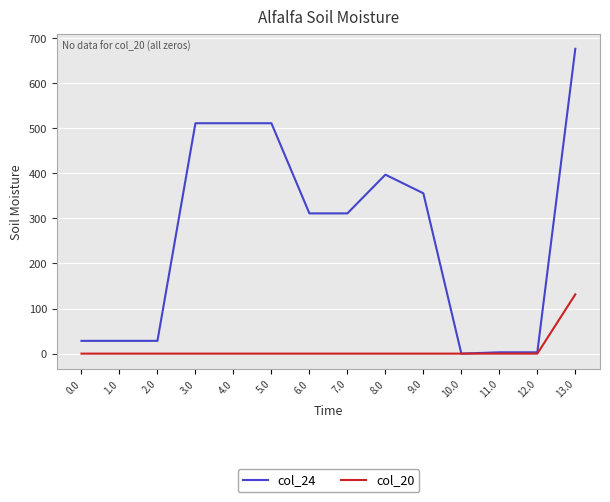

What are all the series names shown in the legend?

col_24, col_20